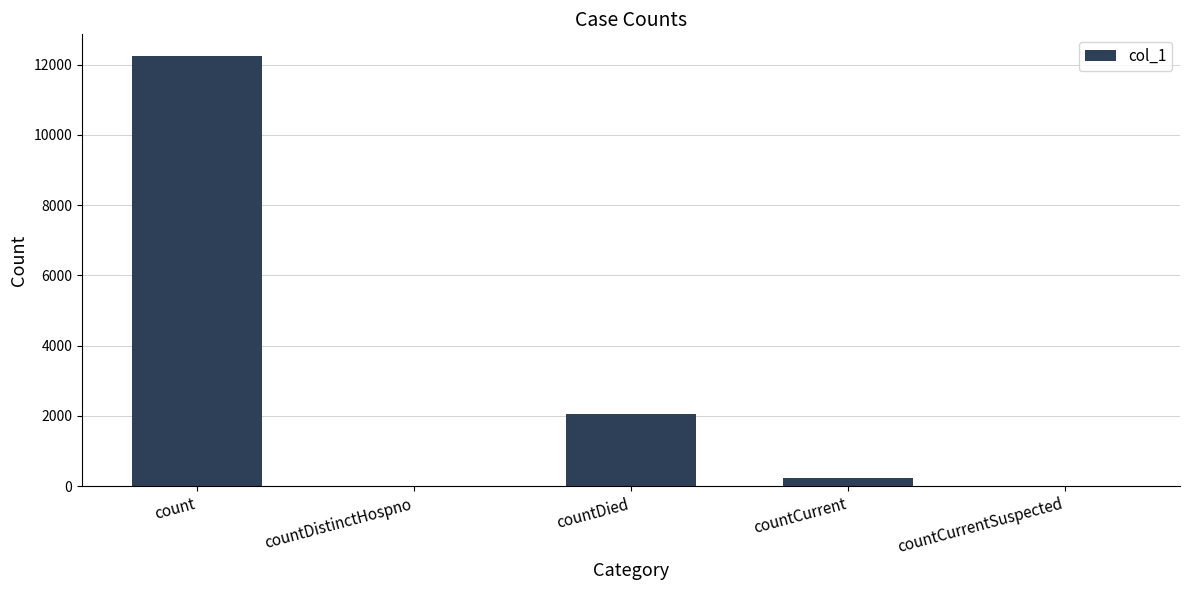

Which category has the highest value across all series?

count